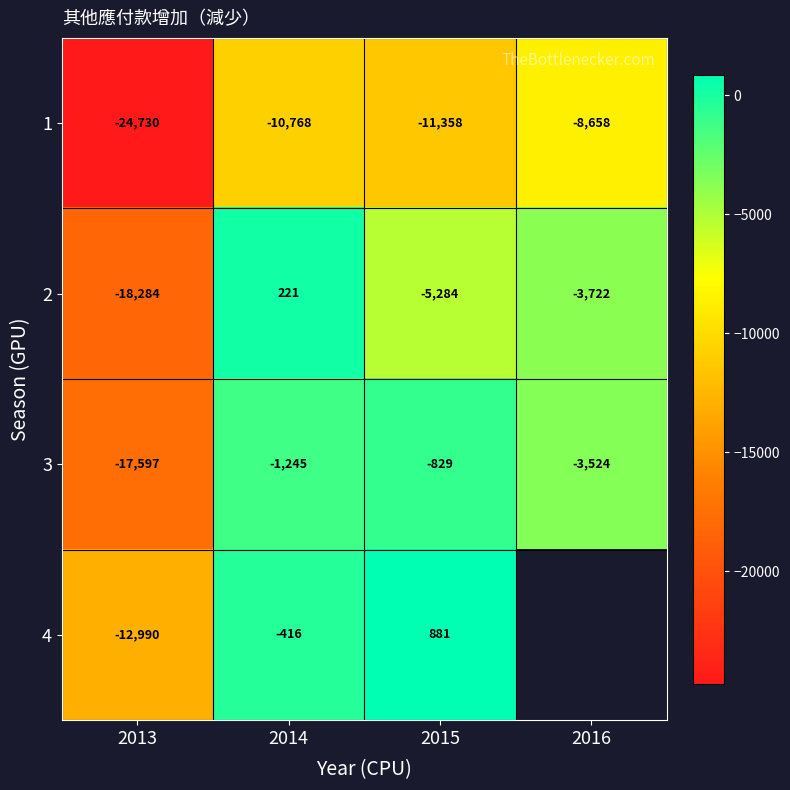

What is the average value of the 2 series?

-6767